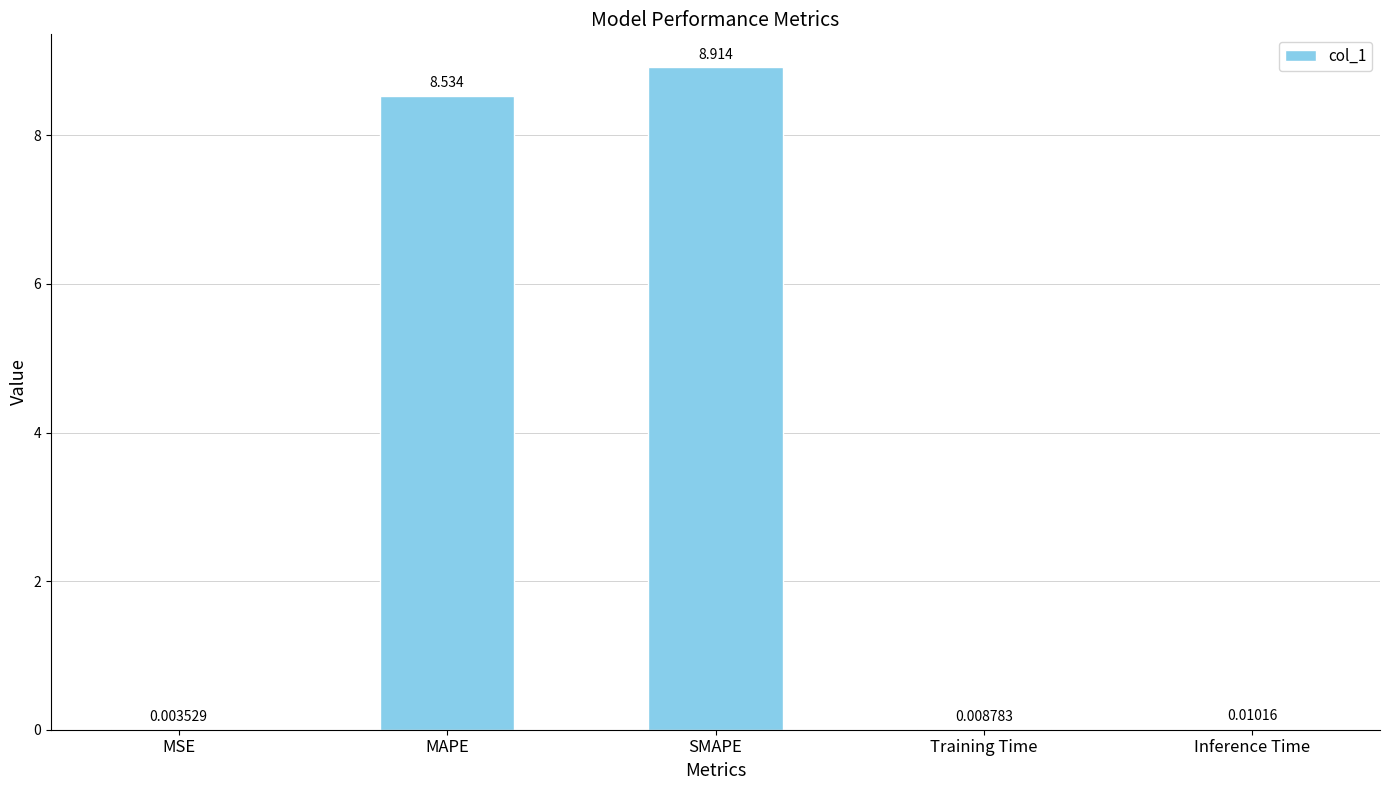

At which category does the chart reach its peak across all series?

SMAPE